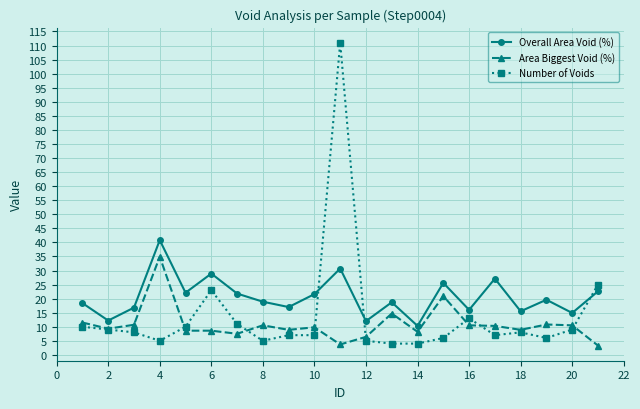

How many interior local peaks does the Overall Area Void (%) series have?

7